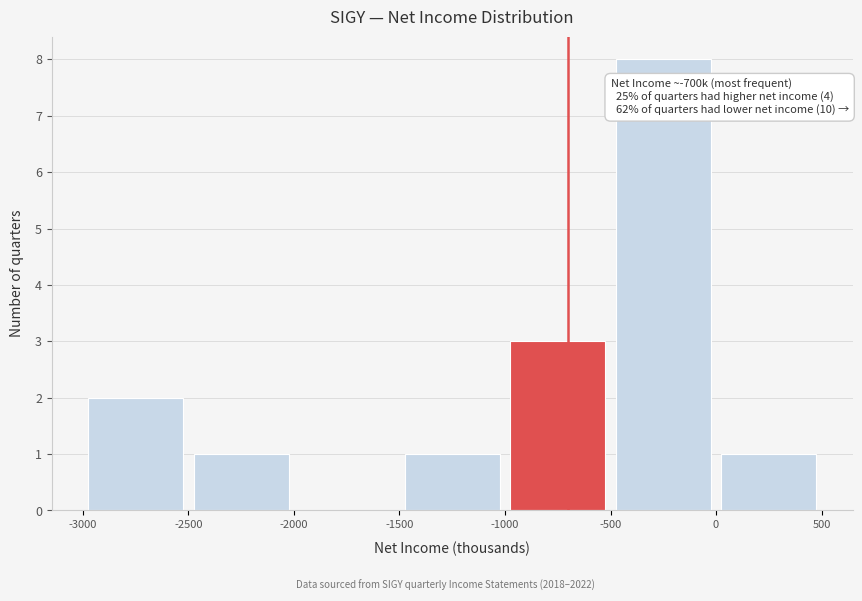

Which range on the x-axis has the tallest bar?

-500 to 0